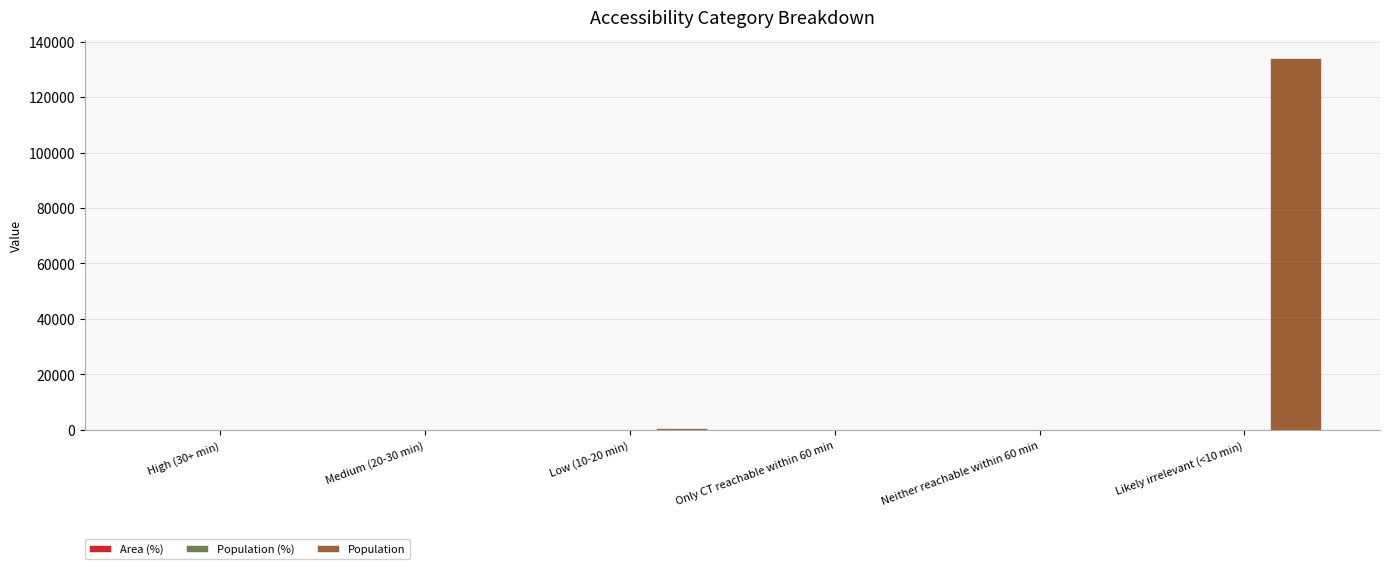

What is the sum of all Population values?

134537.0